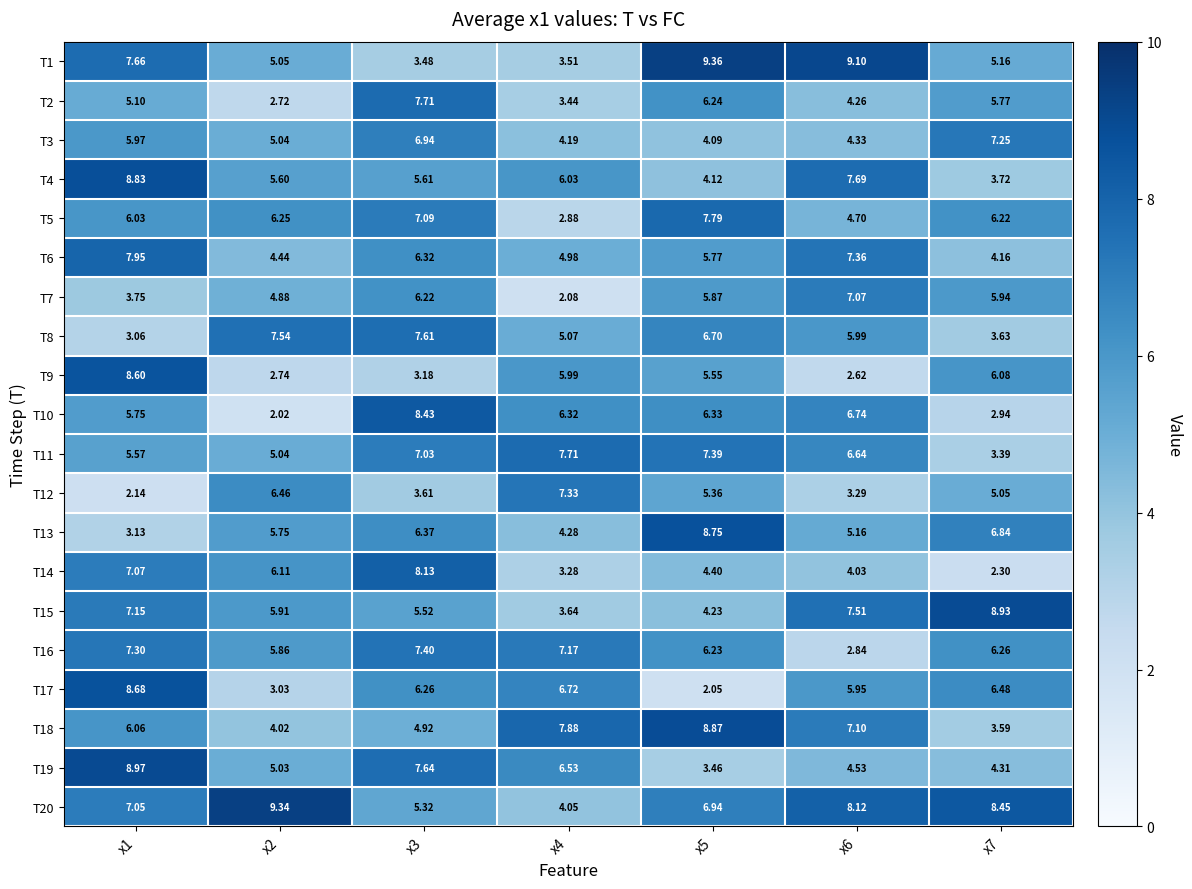

Is the value of T14 at x1 greater than the value of T20 at x1?

Yes